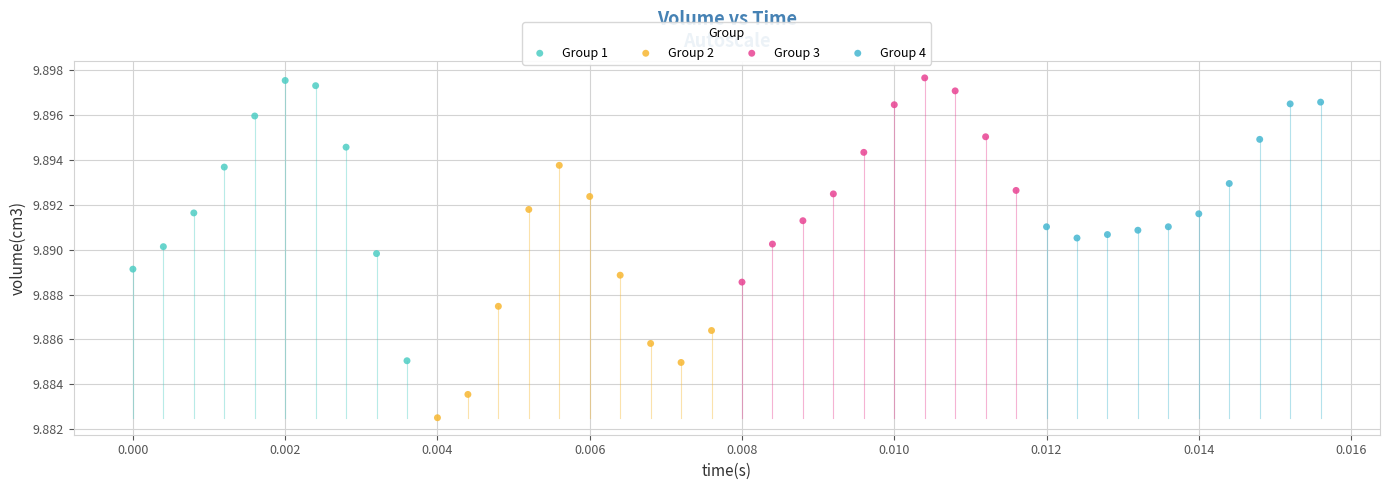

Which series reaches the minimum Y coordinate?

Group 2